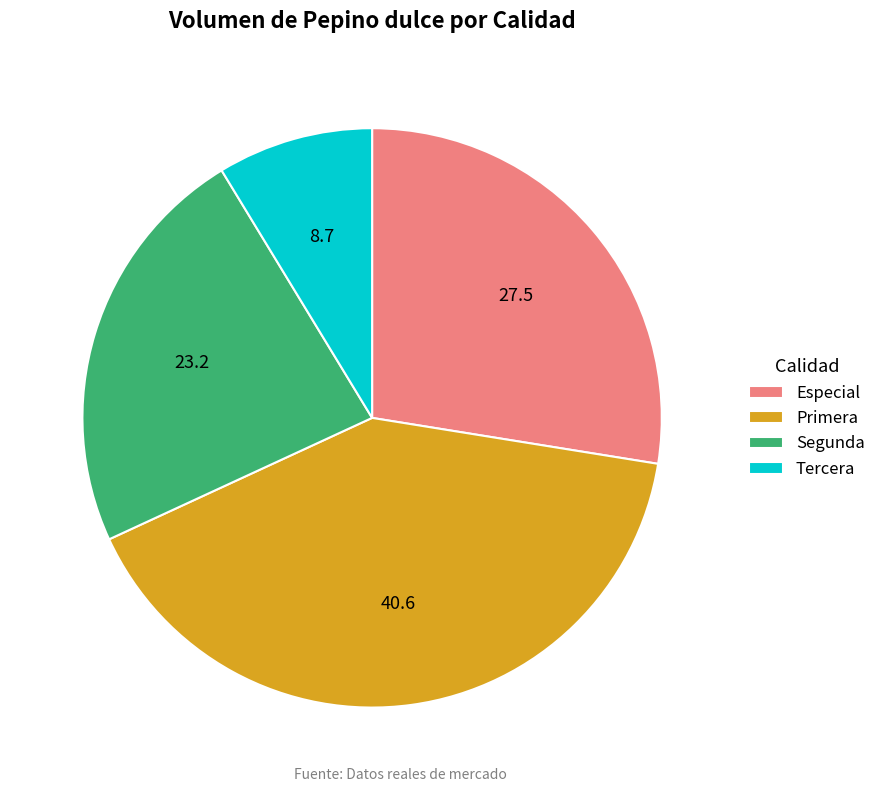

Which slice is the smallest?

Tercera